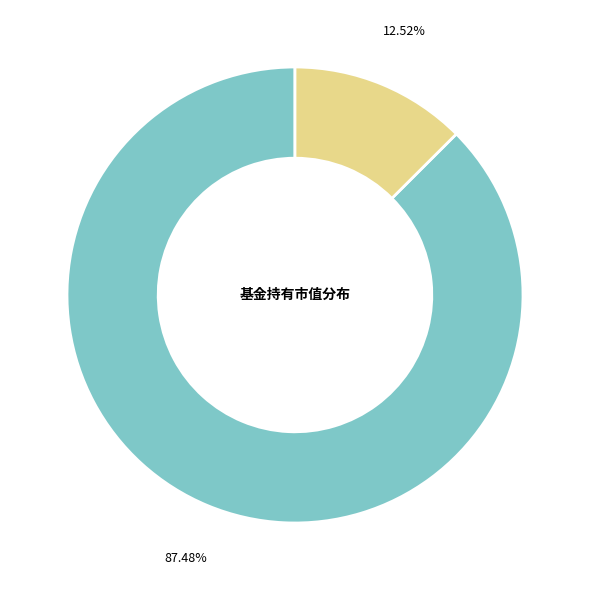

Count the number of slices in the pie.

2